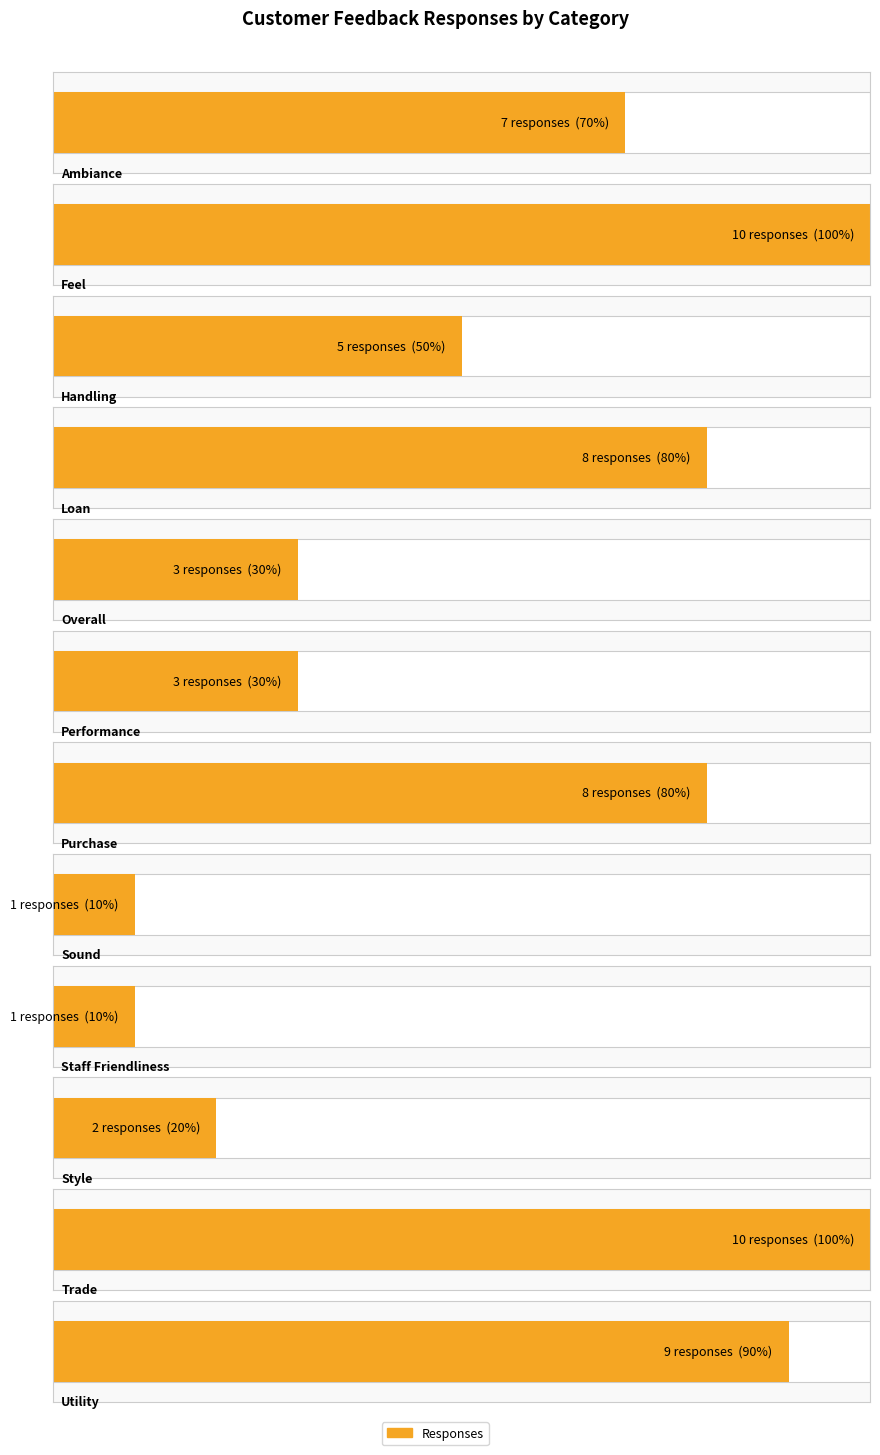

What is the sum of the values at Ambiance and Staff Friendliness?

8